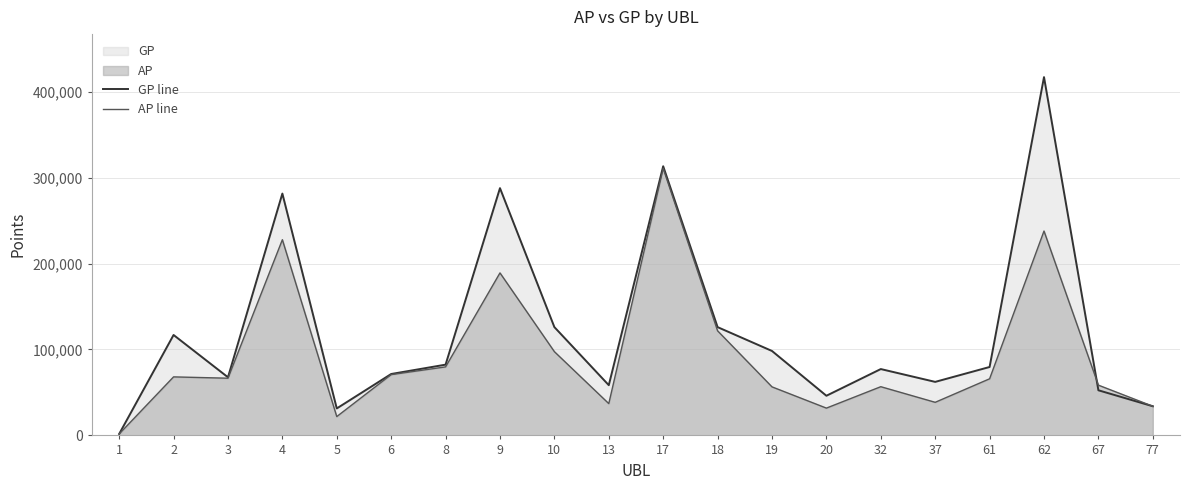

At which label does GP line first exceed 79618?

2